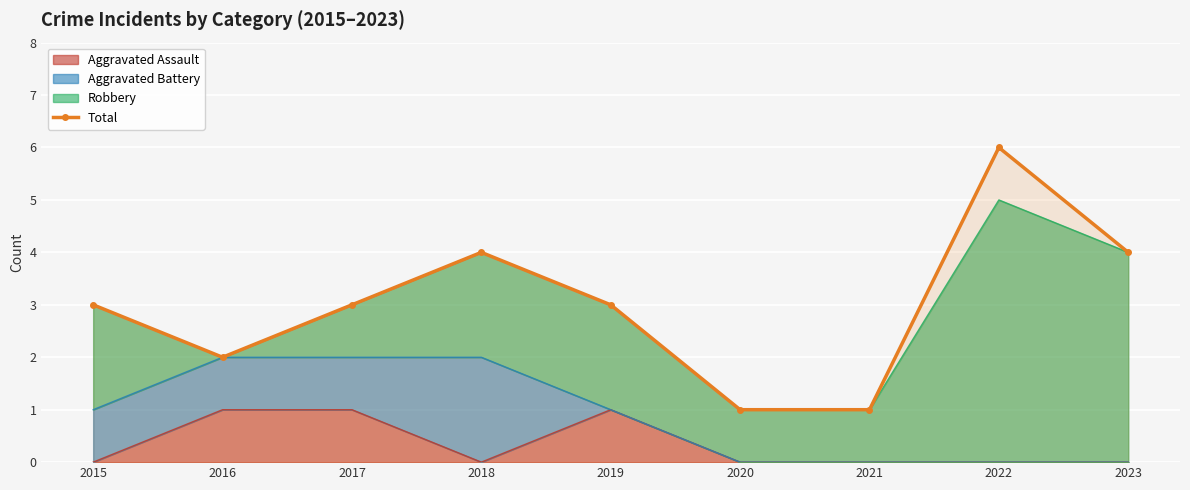

How many points are lower than both their immediate neighbors (excluding endpoints)?

1